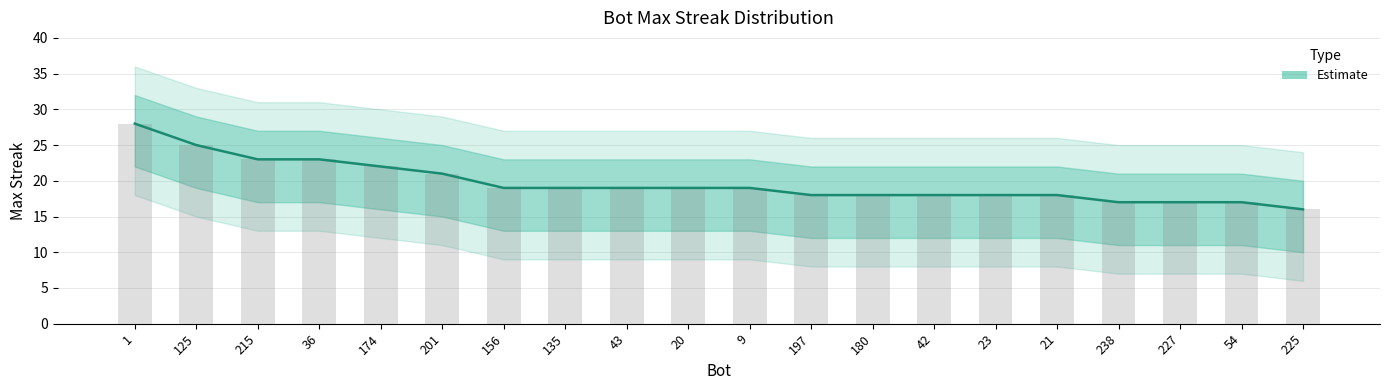

What is the minimum value shown in the chart?

16